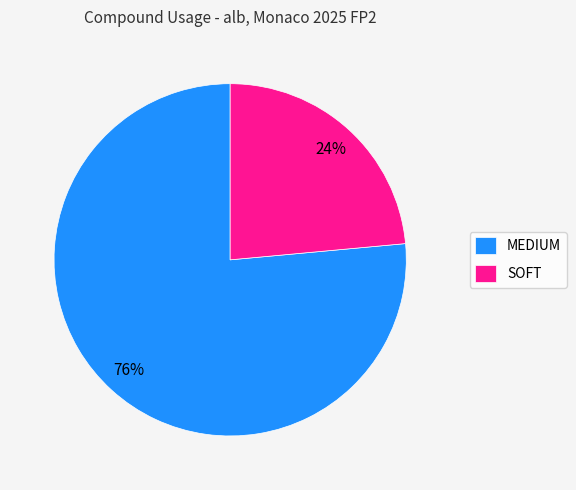

True or false: MEDIUM accounts for 76% of the total.

True